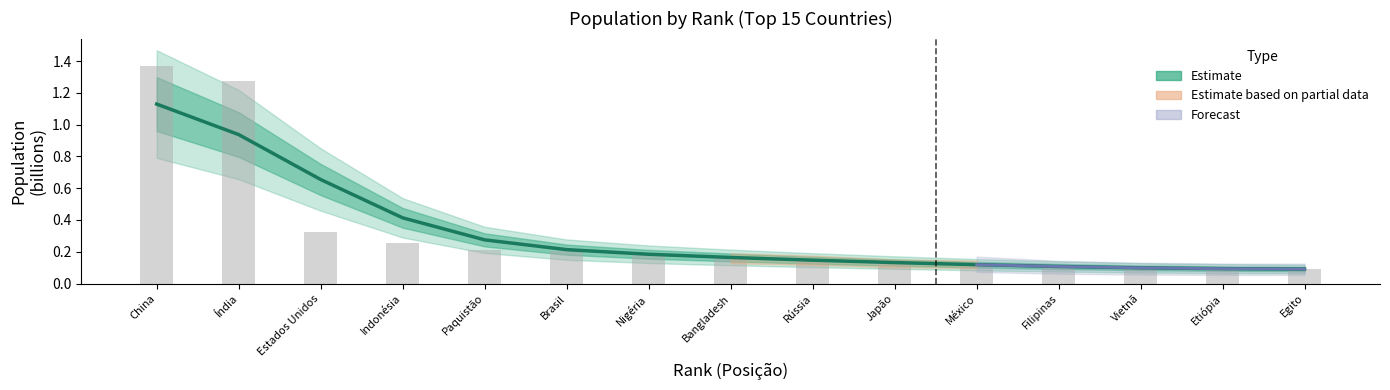

The value at Estados Unidos is 0.7. True or false?

True